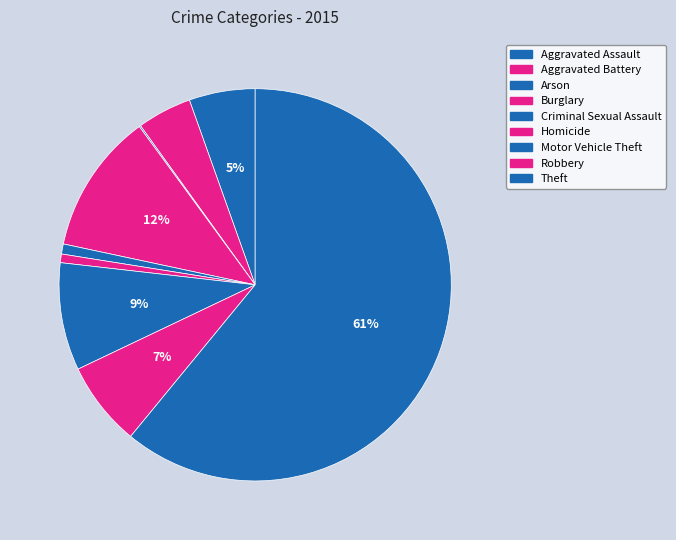

Is it true that Homicide is 11% of the pie?

False